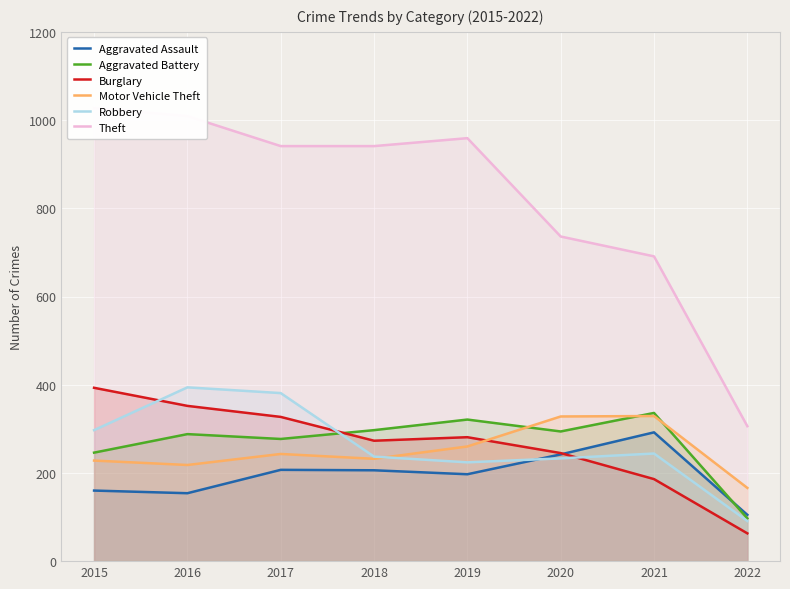

True or false: Burglary and Motor Vehicle Theft cross at least once.

True